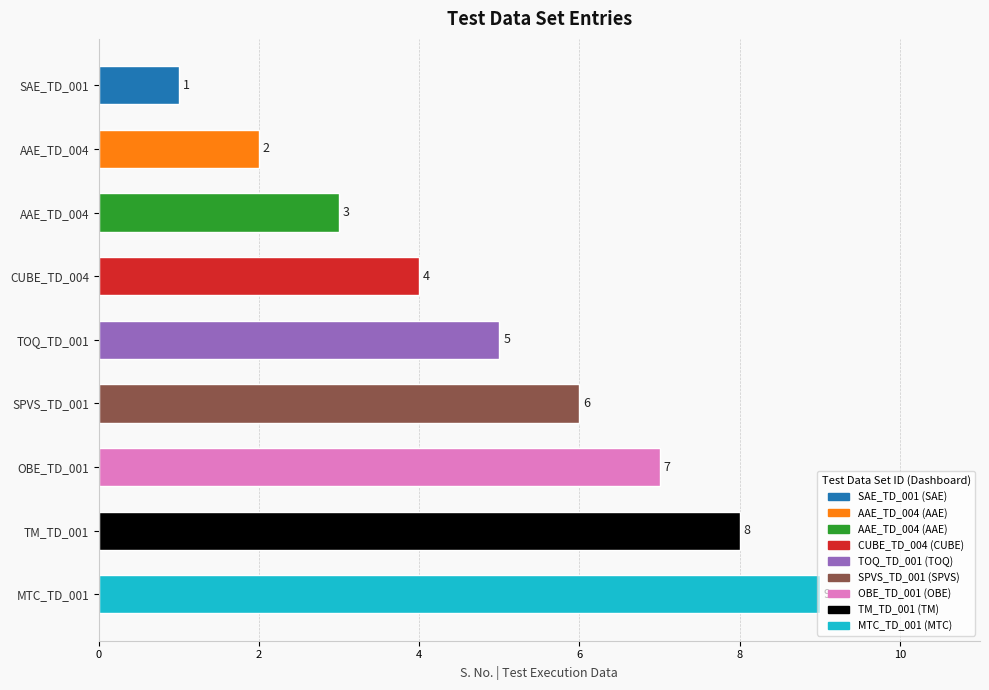

Does the chart contain any negative values?

No